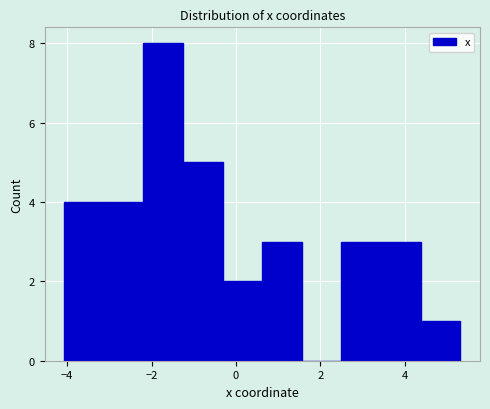

Reading left to right, list every bar in this chart as the range it spans on the x-axis followed by its height. Neither the bar edges nor the heights are printed on the chart, so give them approximately, as read against the axes.

-4.0 to -3.2: 4
-3.2 to -2.2: 4
-2.2 to -1.2: 8
-1.2 to -0.4: 5
-0.4 to 0.6: 2
0.6 to 1.6: 3
1.6 to 2.4: 0
2.4 to 3.4: 3
3.4 to 4.4: 3
4.4 to 5.4: 1